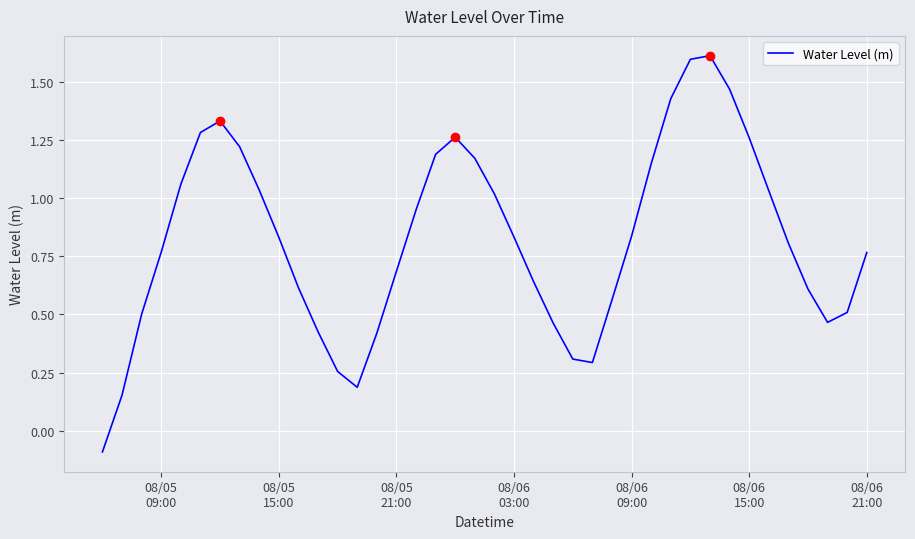

What is the greatest value displayed?

1.6